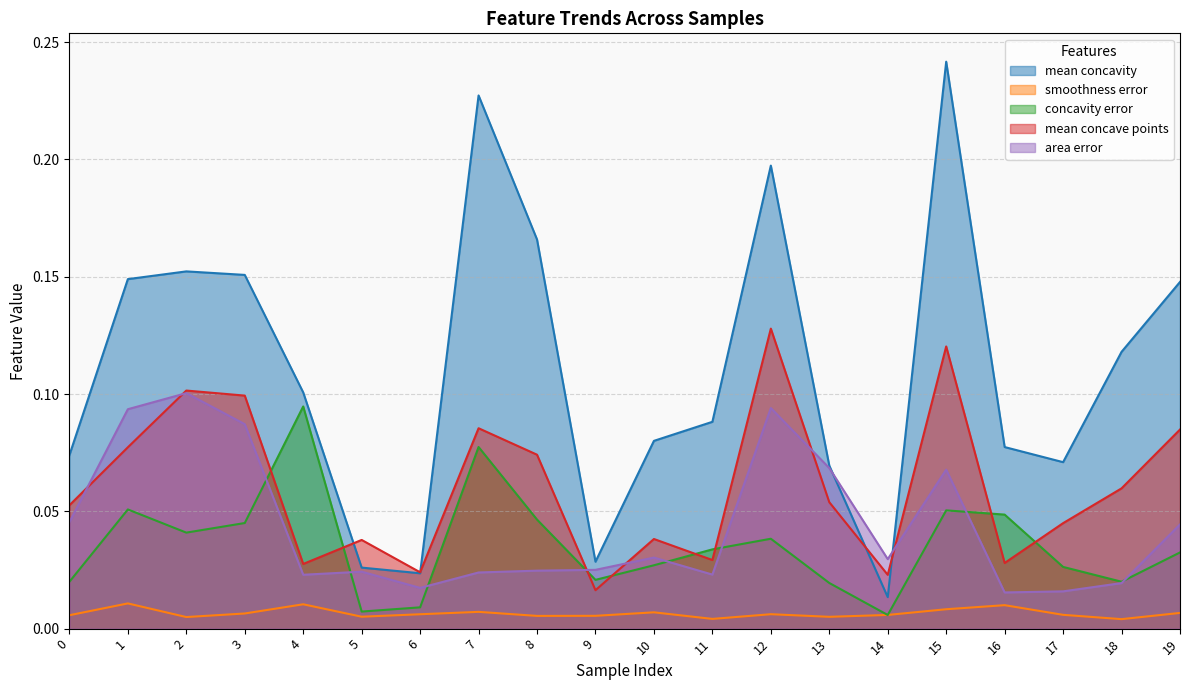

What is the difference between the highest and lowest values at 3?

0.1